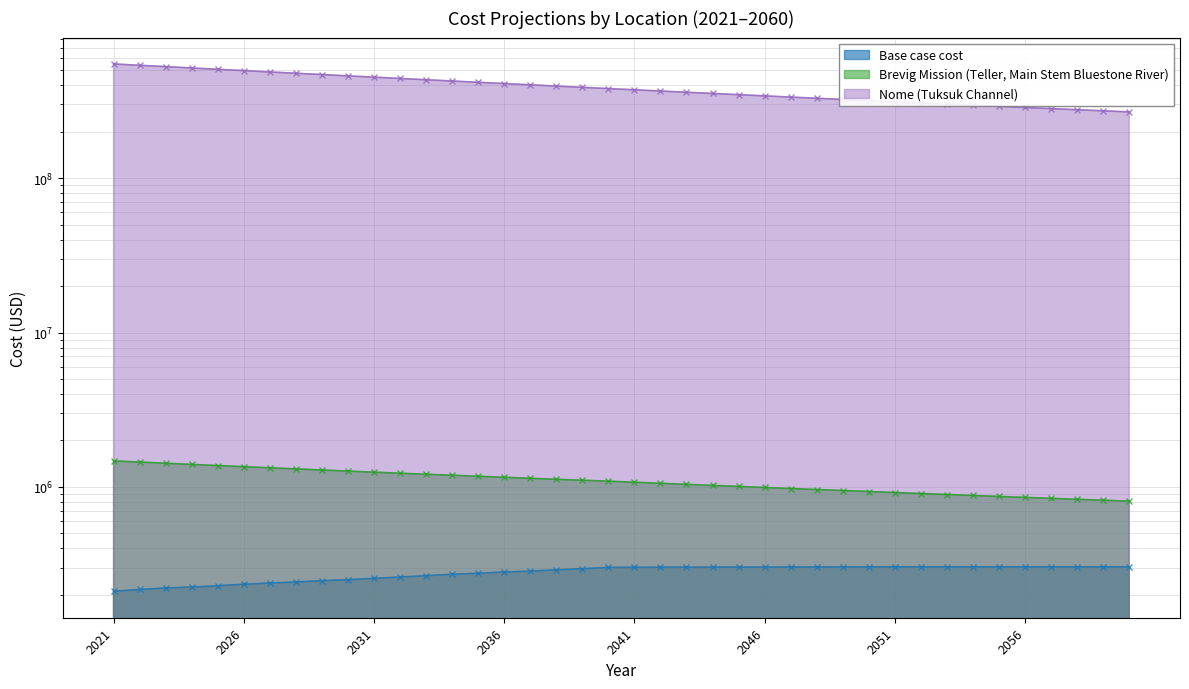

True or false: Brevig Mission (Teller, Main Stem Bluestone River) and Nome (Tuksuk Channel) cross at least once.

False